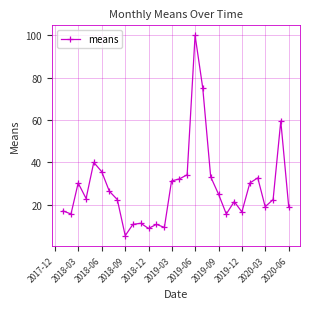

What is the sum of all values?

833.7